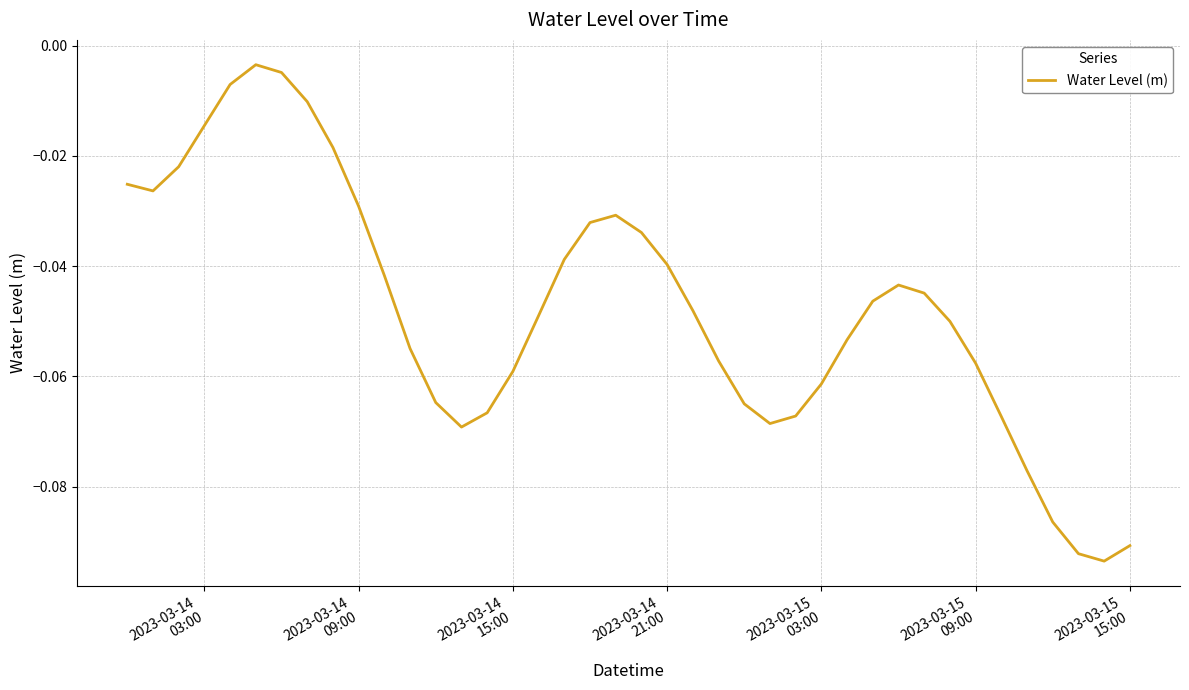

What is the sum of all values?

-1.9